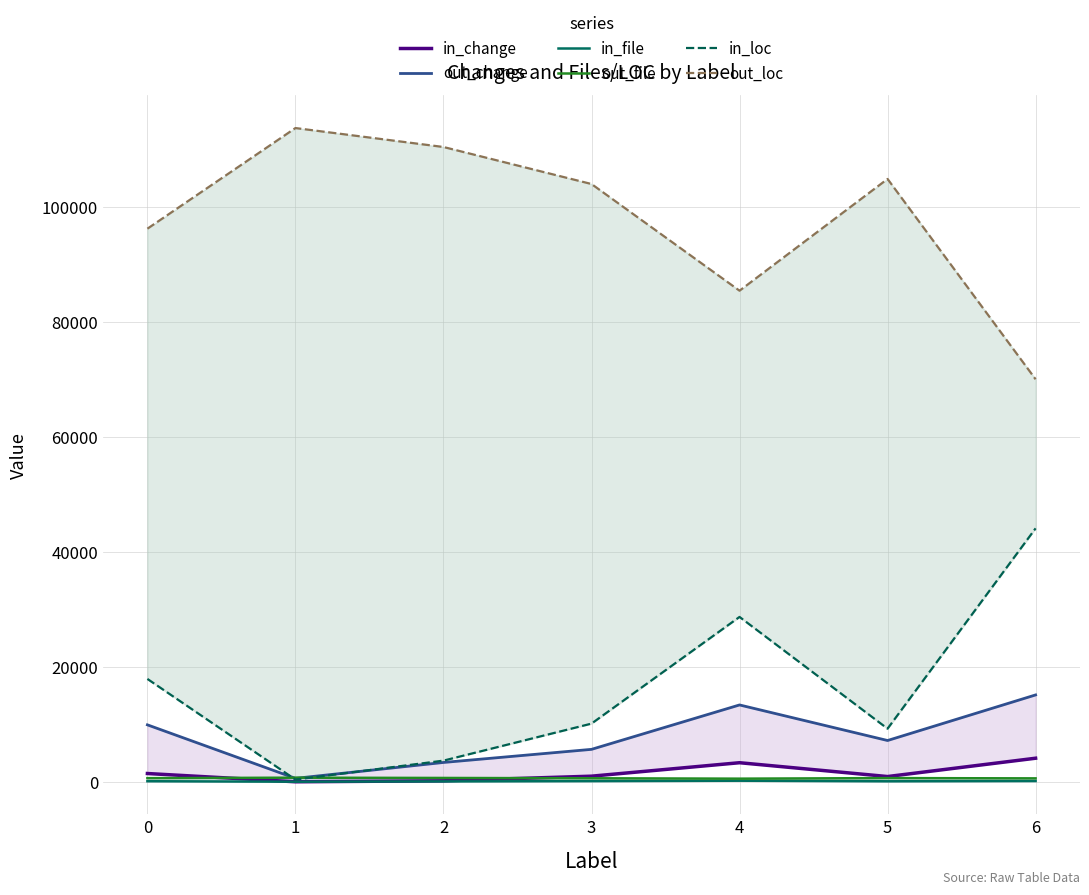

At which category does the chart reach its peak across all series?

1